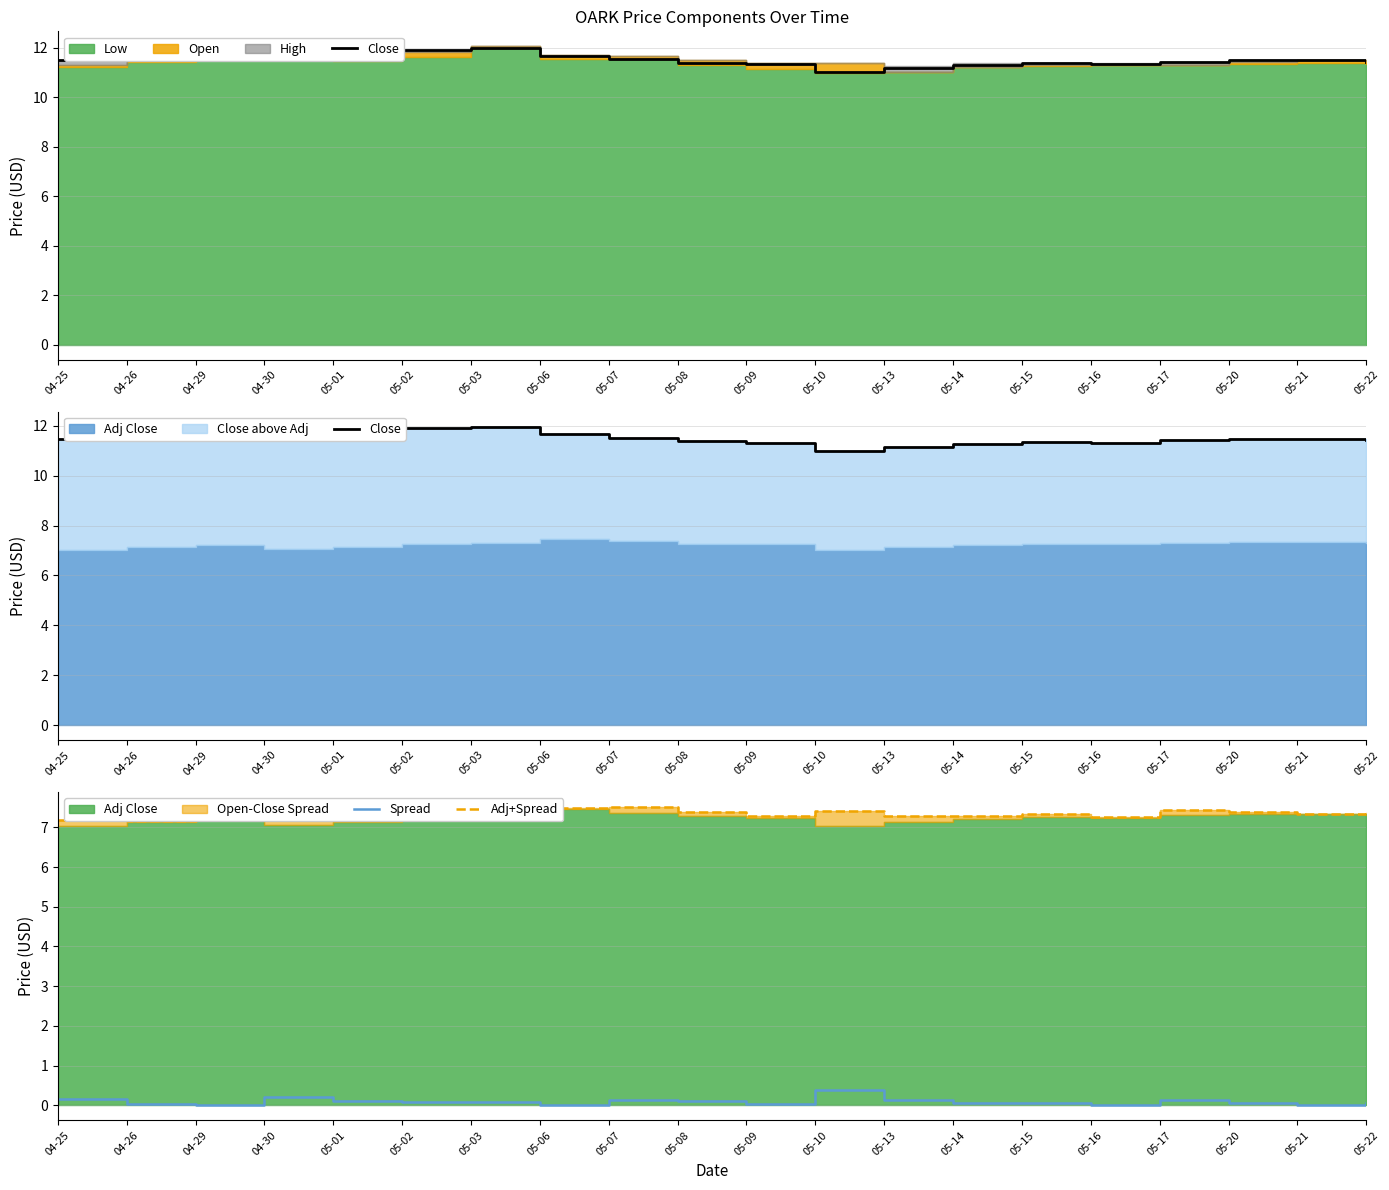

True or false: Close and Spread cross at least once.

False